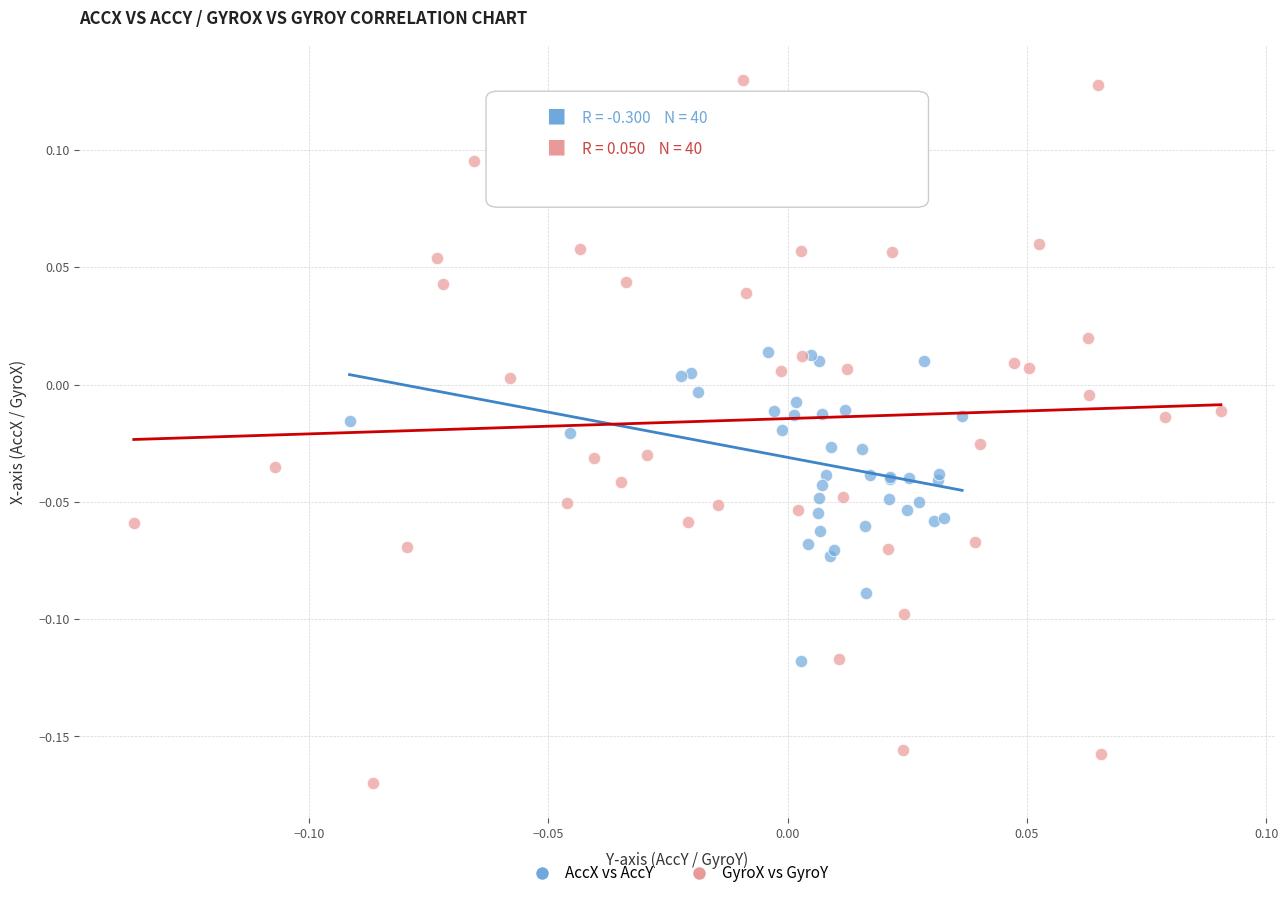

Which series reaches the minimum Y coordinate?

GyroX vs GyroY